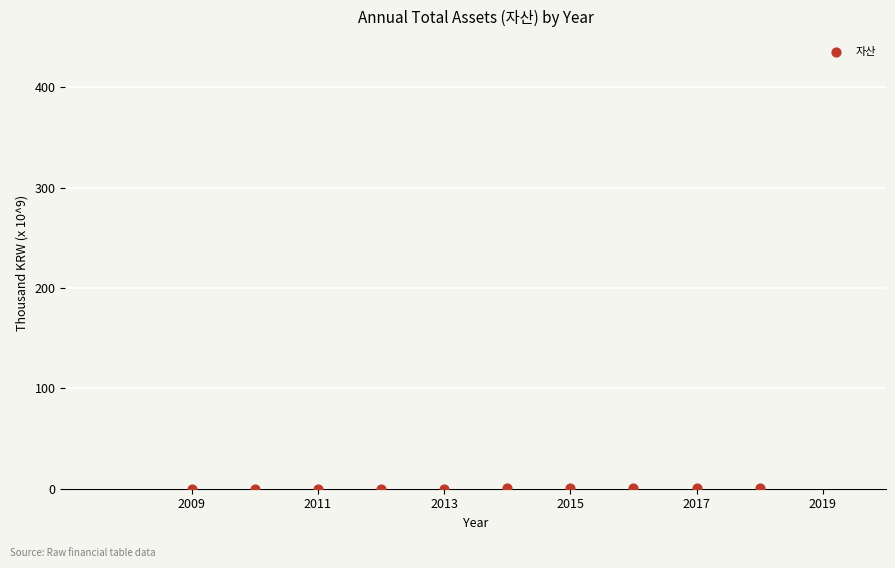

What is the range of X values (max minus min)?

9.0